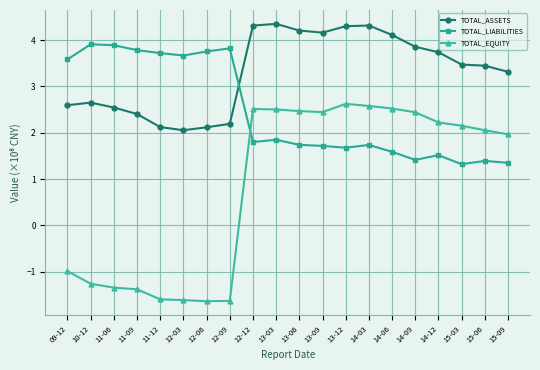

At how many categories does at least one series exceed 1?

20